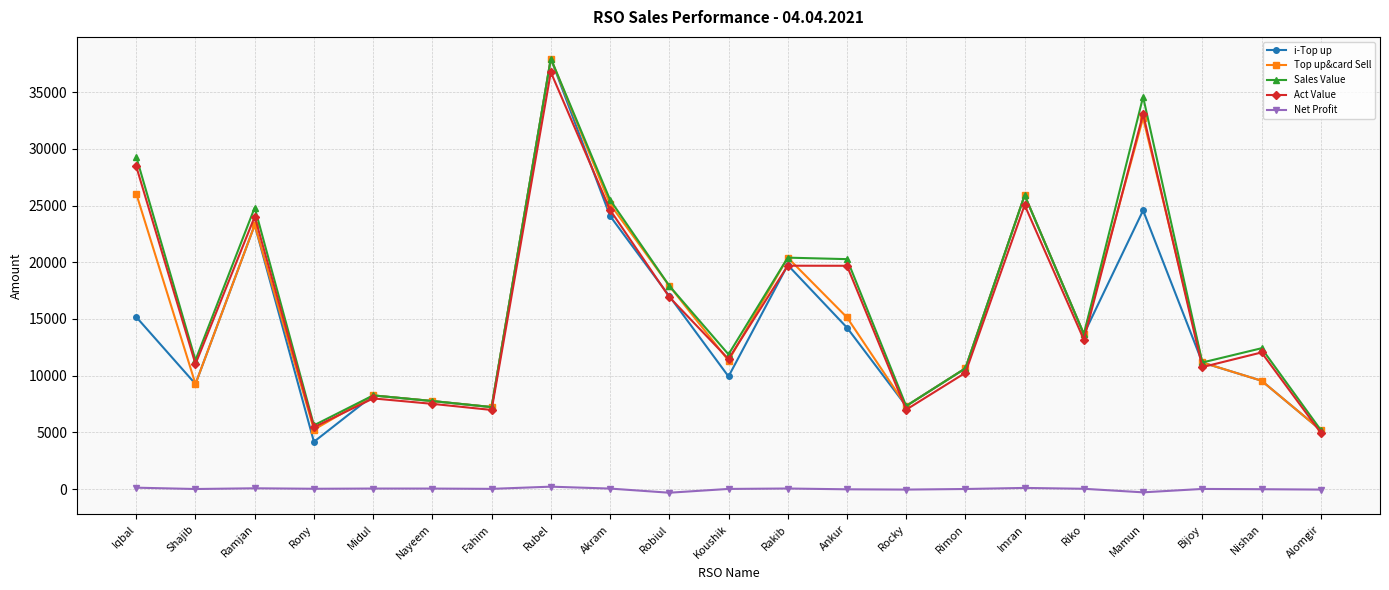

Which series has the largest range (max minus min)?

i-Top up